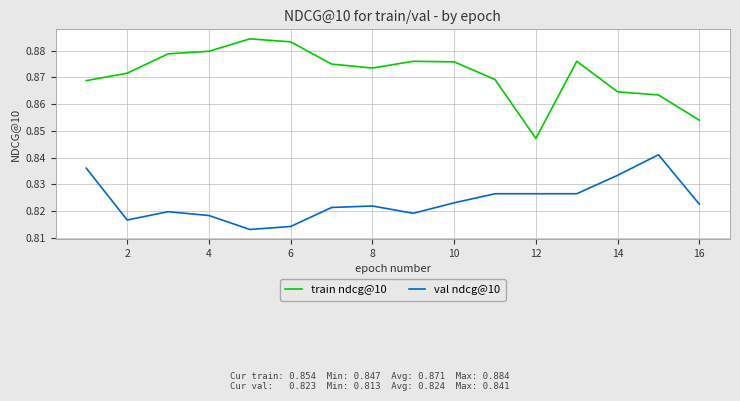

List the series in order of their peak value, lowest first.

val ndcg@10, train ndcg@10